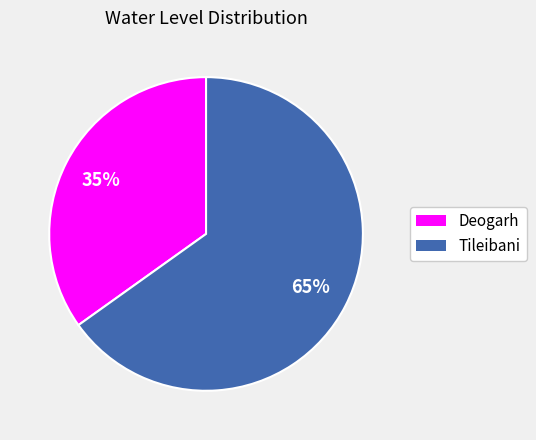

To the nearest percent, what is the combined percentage of Deogarh and Tileibani?

100%